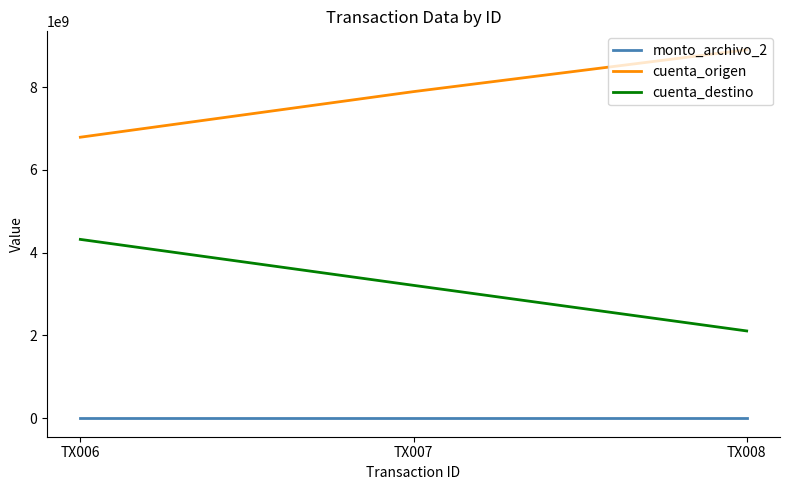

Which category has the lowest value in the cuenta_destino series?

TX008